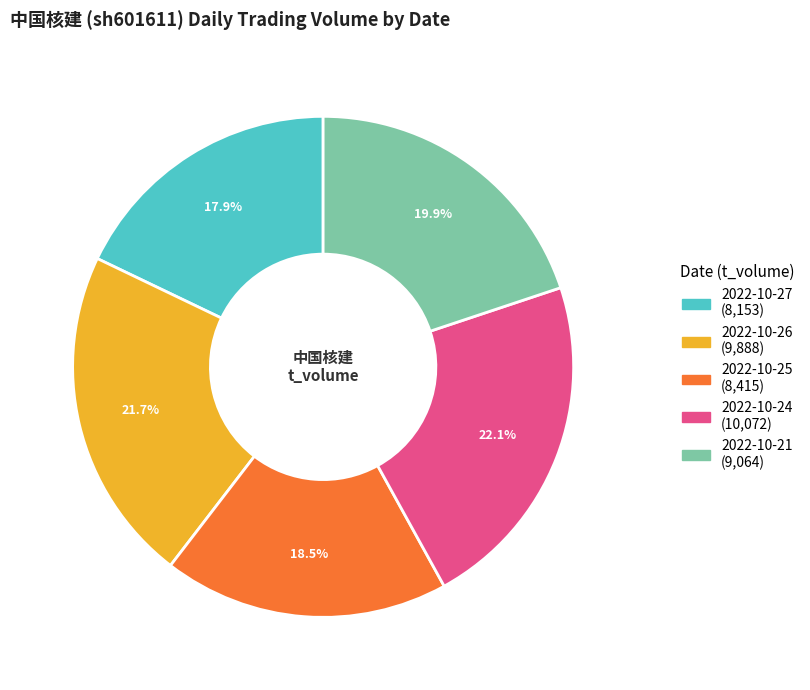

Count the number of slices in the pie.

5